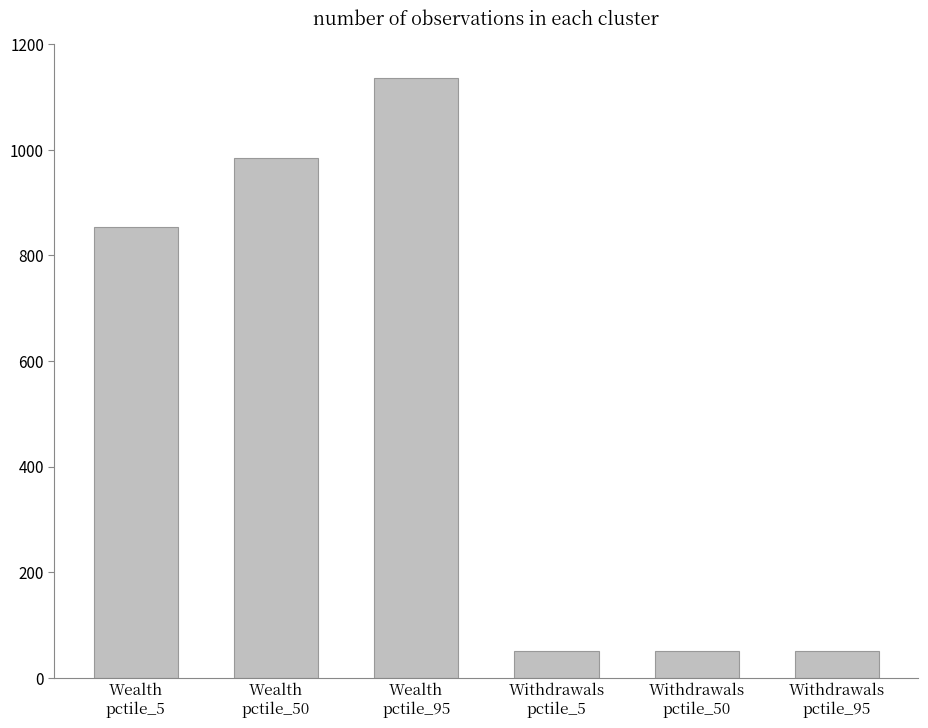

Reading right to left, what are all the values shown in this chart?

Withdrawals
pctile_95=50.3	Withdrawals
pctile_50=50.3	Withdrawals
pctile_5=50.3	Wealth
pctile_95=1136.5	Wealth
pctile_50=983.7	Wealth
pctile_5=854.3